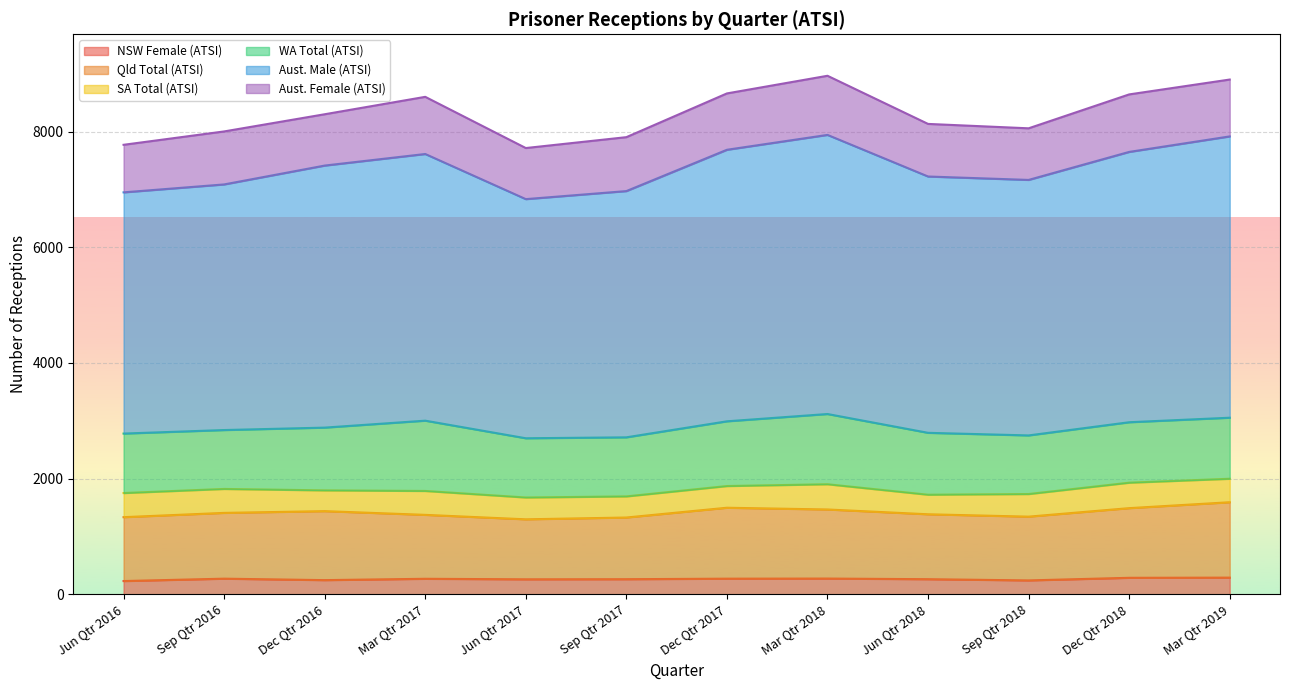

True or false: Aust. Male (ATSI) and NSW Female (ATSI) intersect in this chart.

False